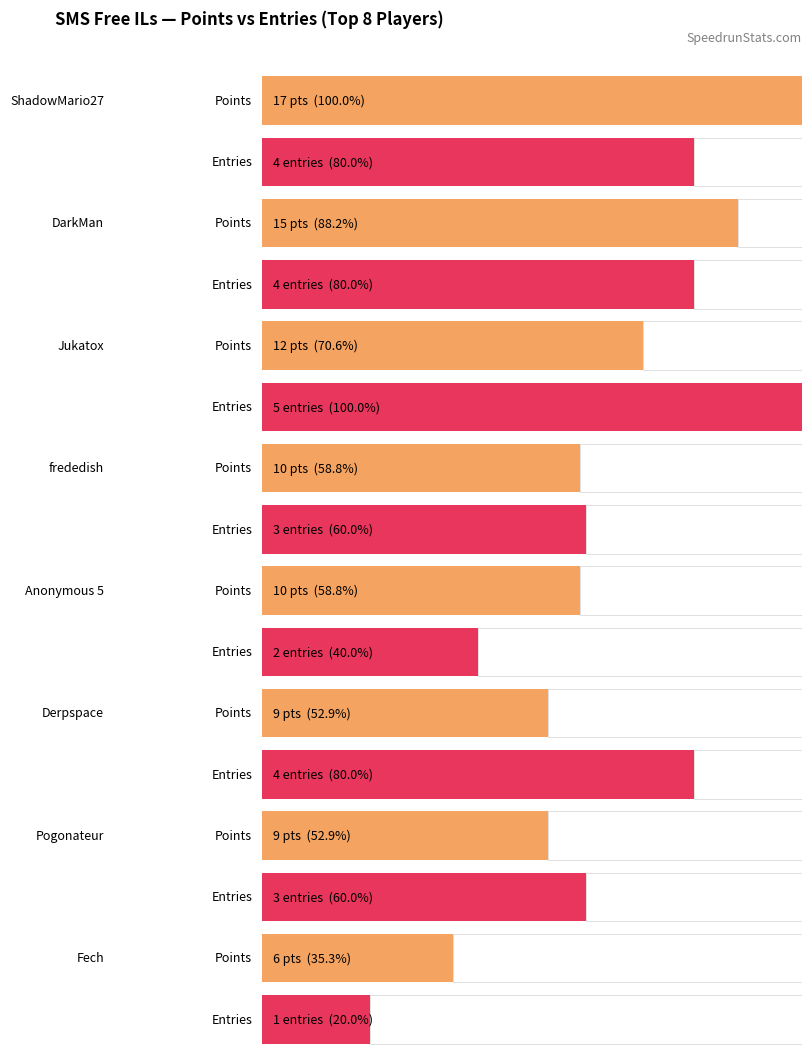

Does the chart contain any negative values?

No